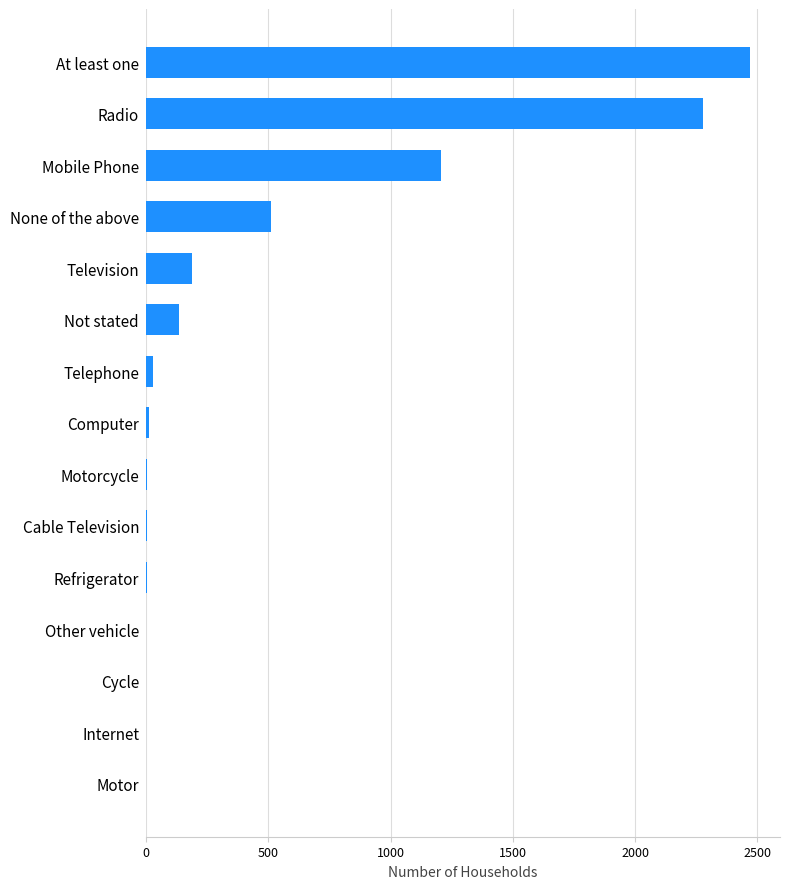

At which label is the value closest to 1234?

Mobile Phone